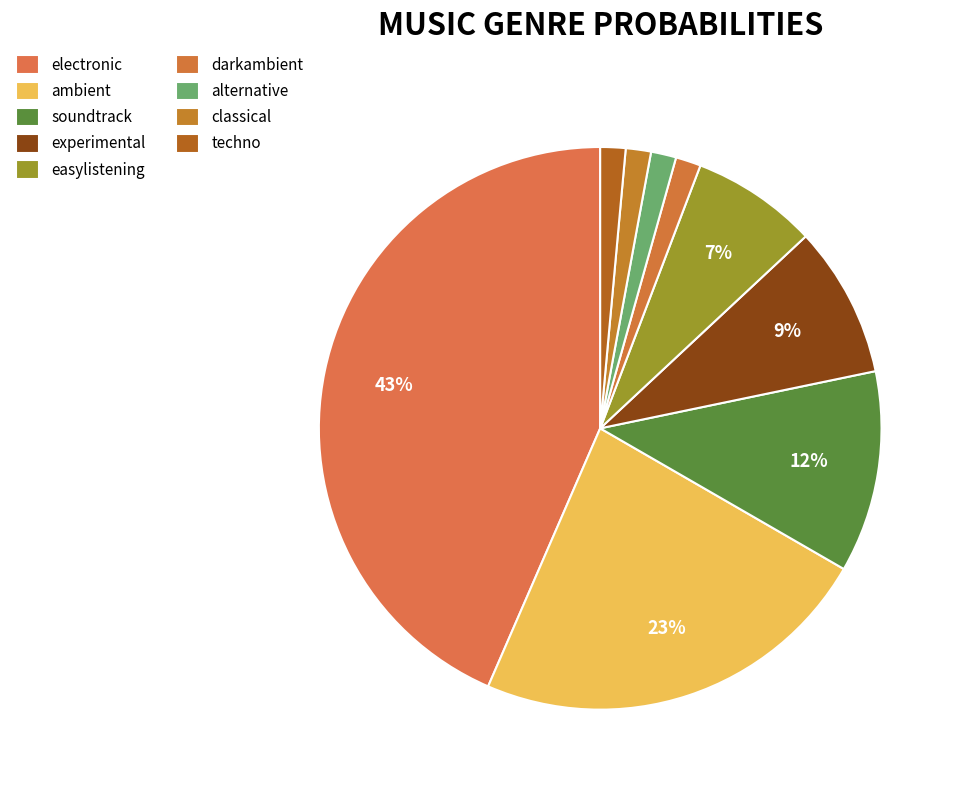

Which slice is the largest?

electronic